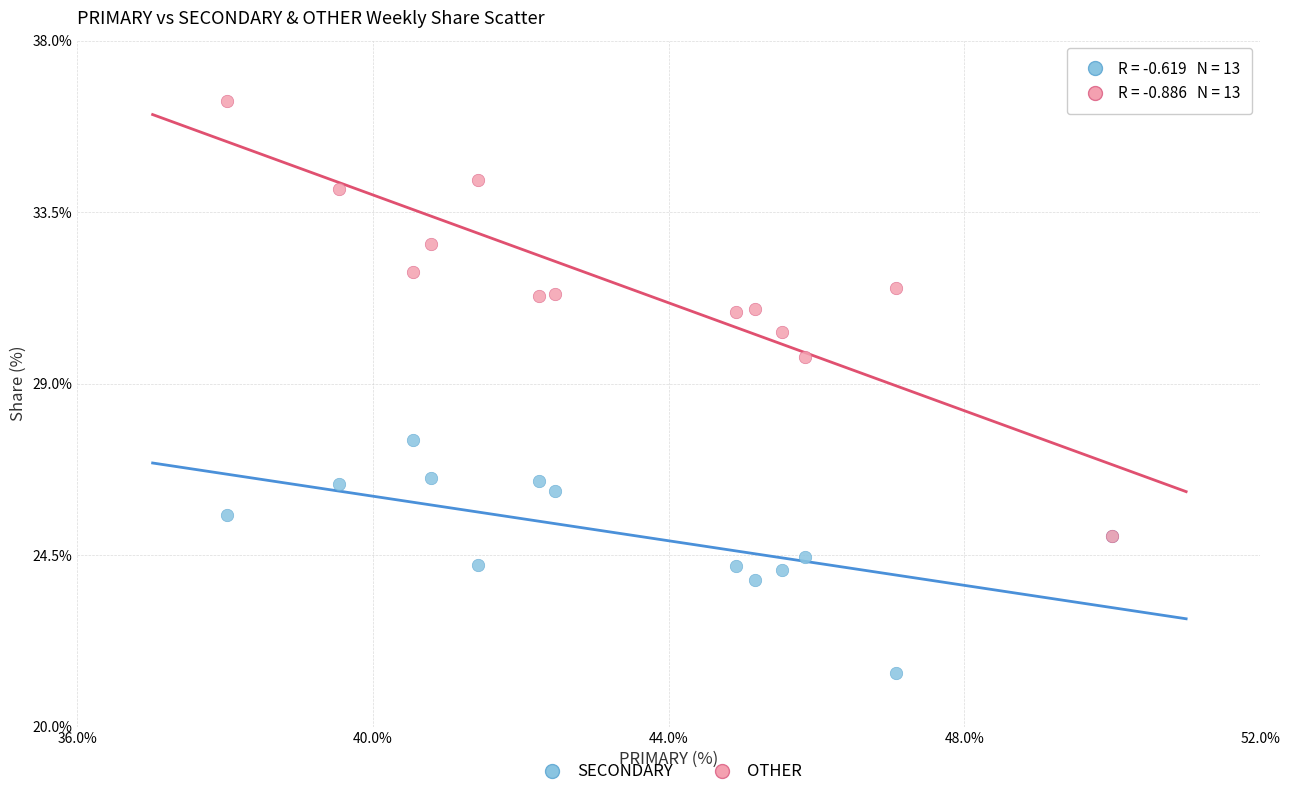

Which series has the largest Y range (max minus min)?

OTHER